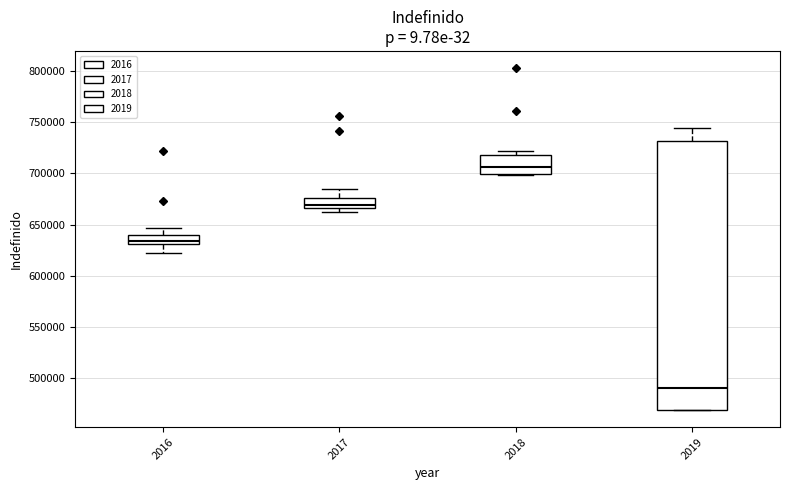

Which box's median line is the lowest?

2019